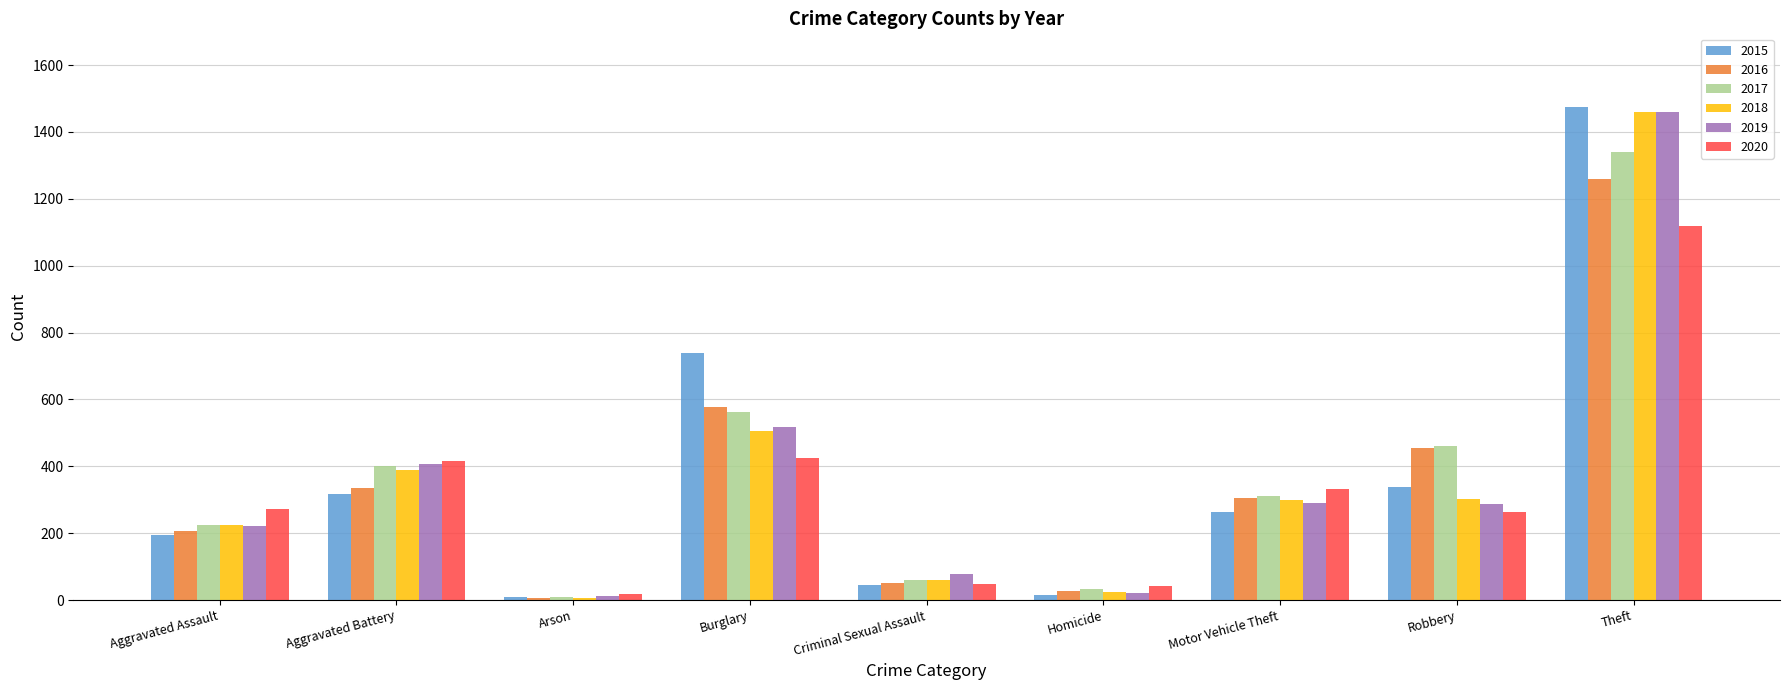

The 2018 series shows 376 at Aggravated Assault. True or false?

False